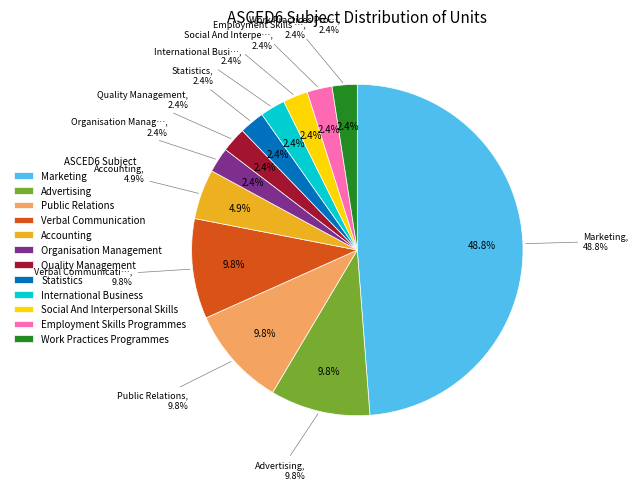

Which has a higher value, Marketing or International Business?

Marketing